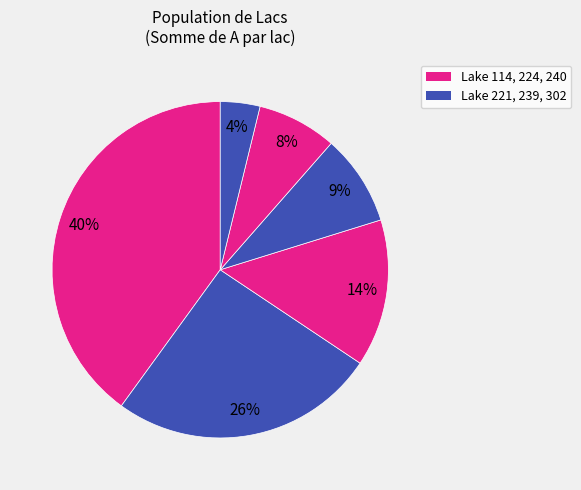

How many slices are in this pie chart?

6